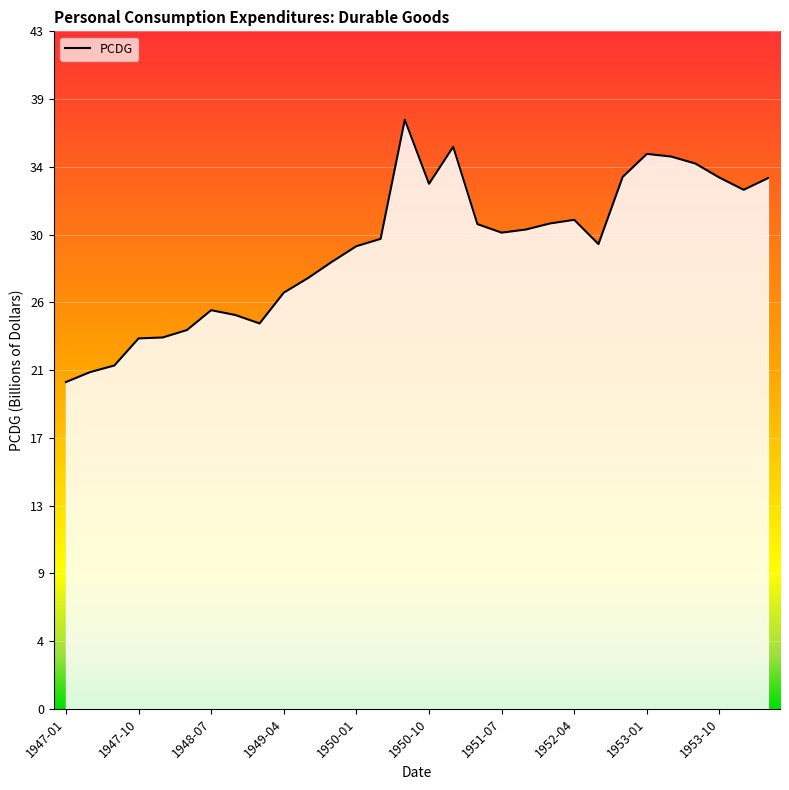

Does the chart have visible grid lines?

Yes